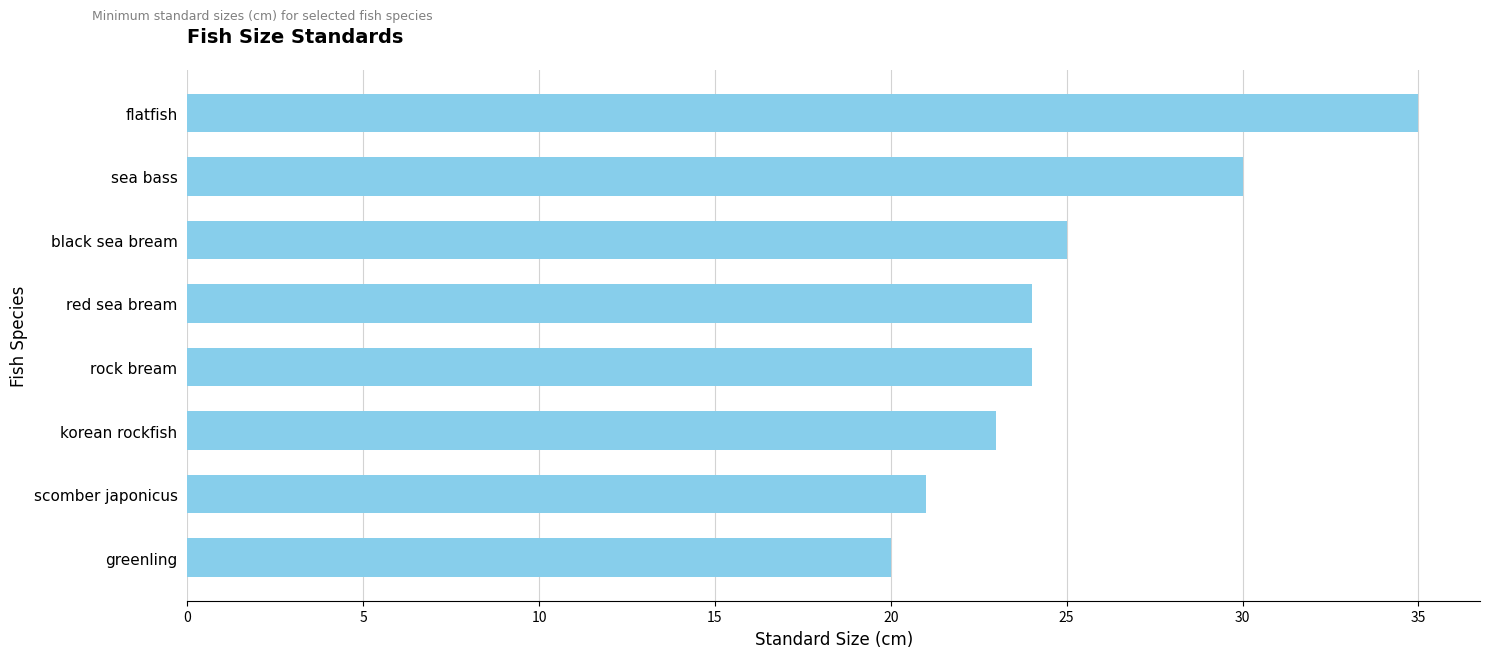

At which label is the value closest to 27?

black sea bream